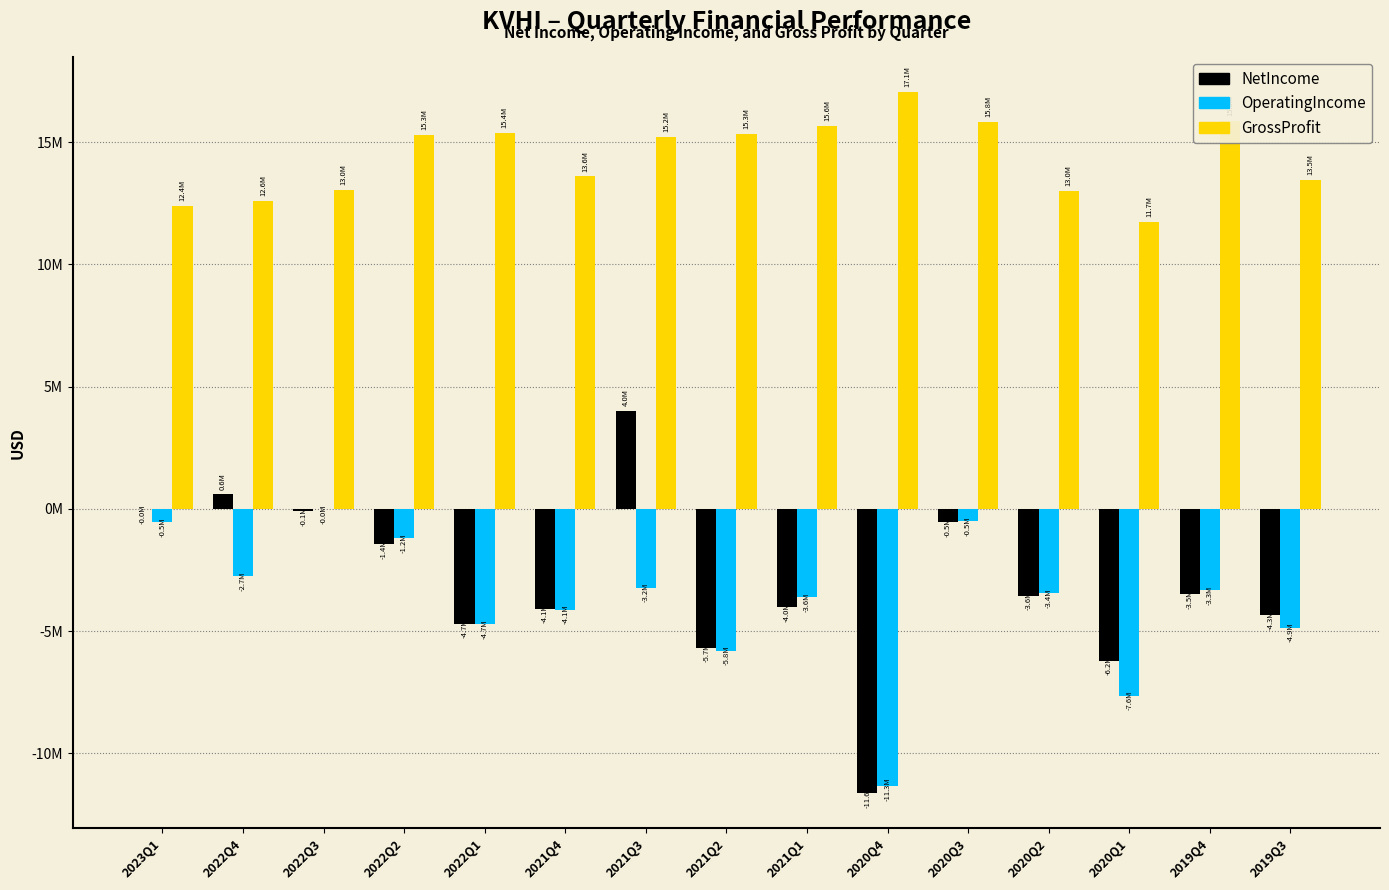

True or false: GrossProfit has a value of 5134660 at 2019Q3.

False